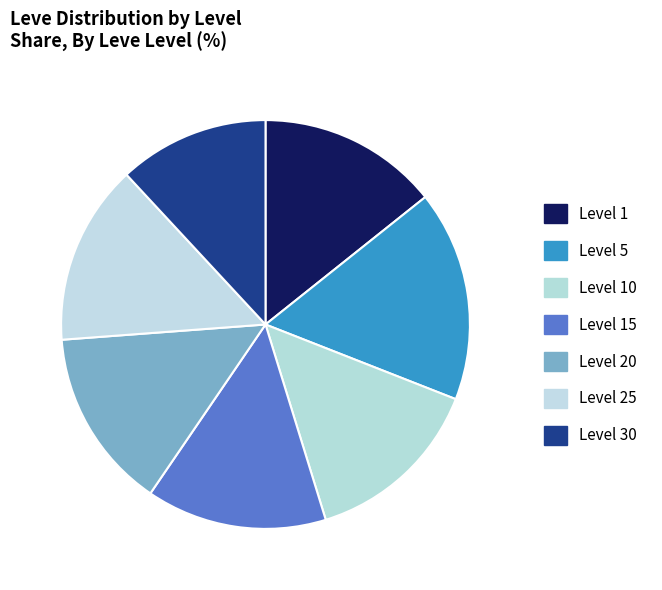

What is the largest slice in the pie chart?

Level 5